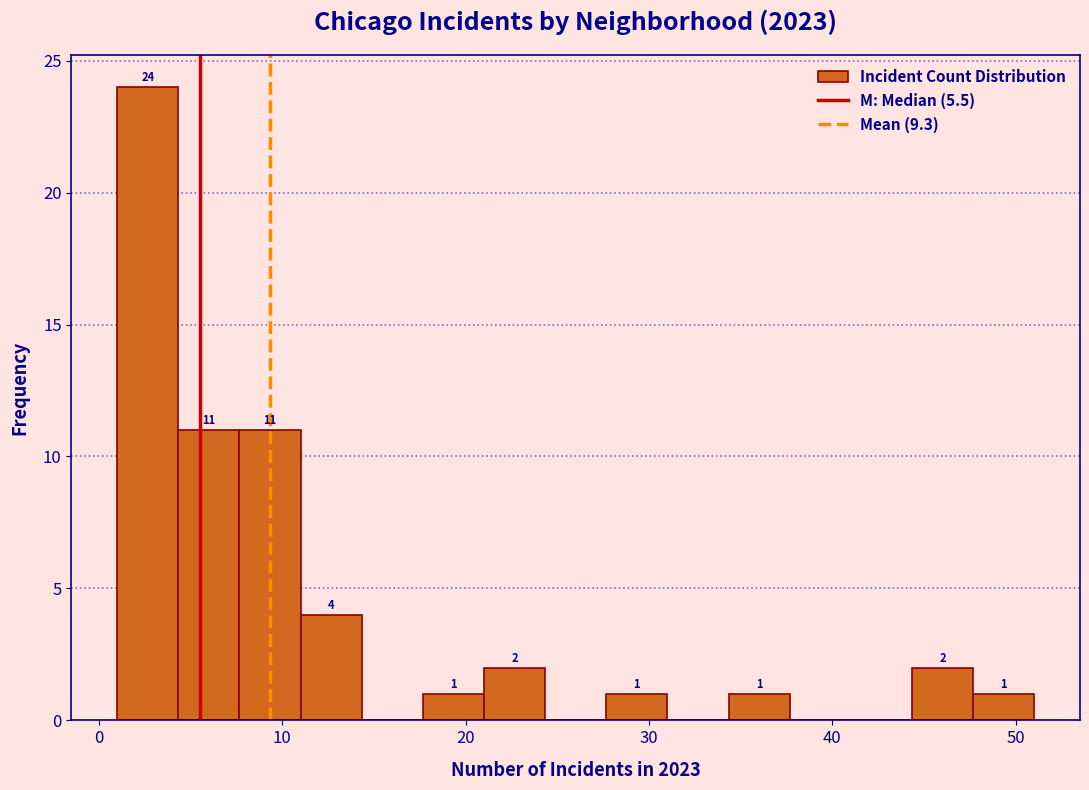

Around what value on the x-axis is the tallest bar? Give the approximate position of its centre, as read against the axis.

3